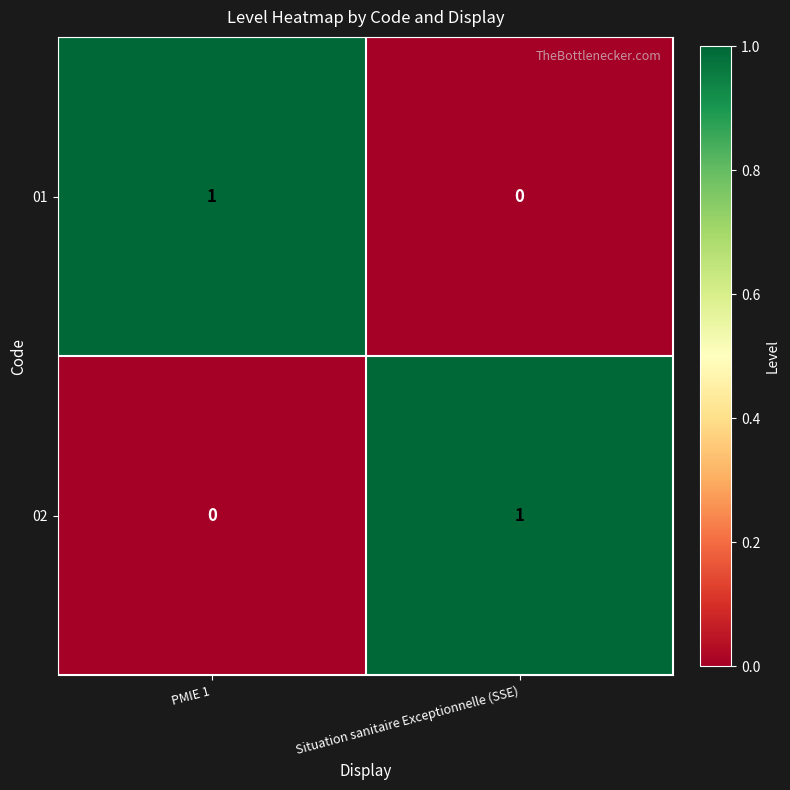

Where is 02 nearest to the value 0?

PMIE 1